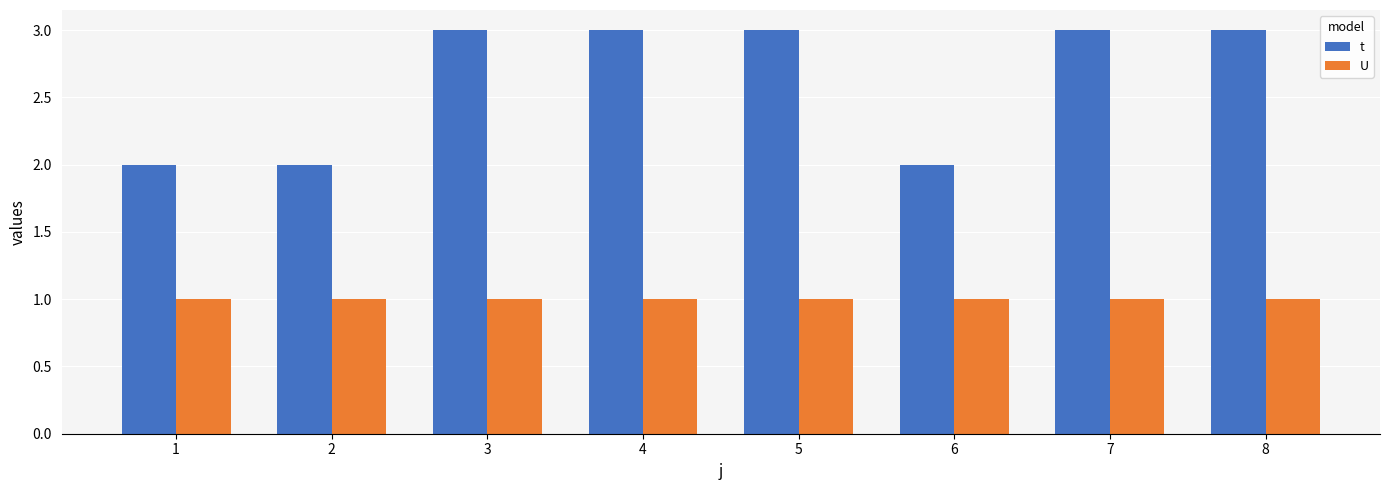

Reading right to left, extract all data points from this chart.

t: 3	3	2	3	3	3	2	2
U: 1	1	1	1	1	1	1	1